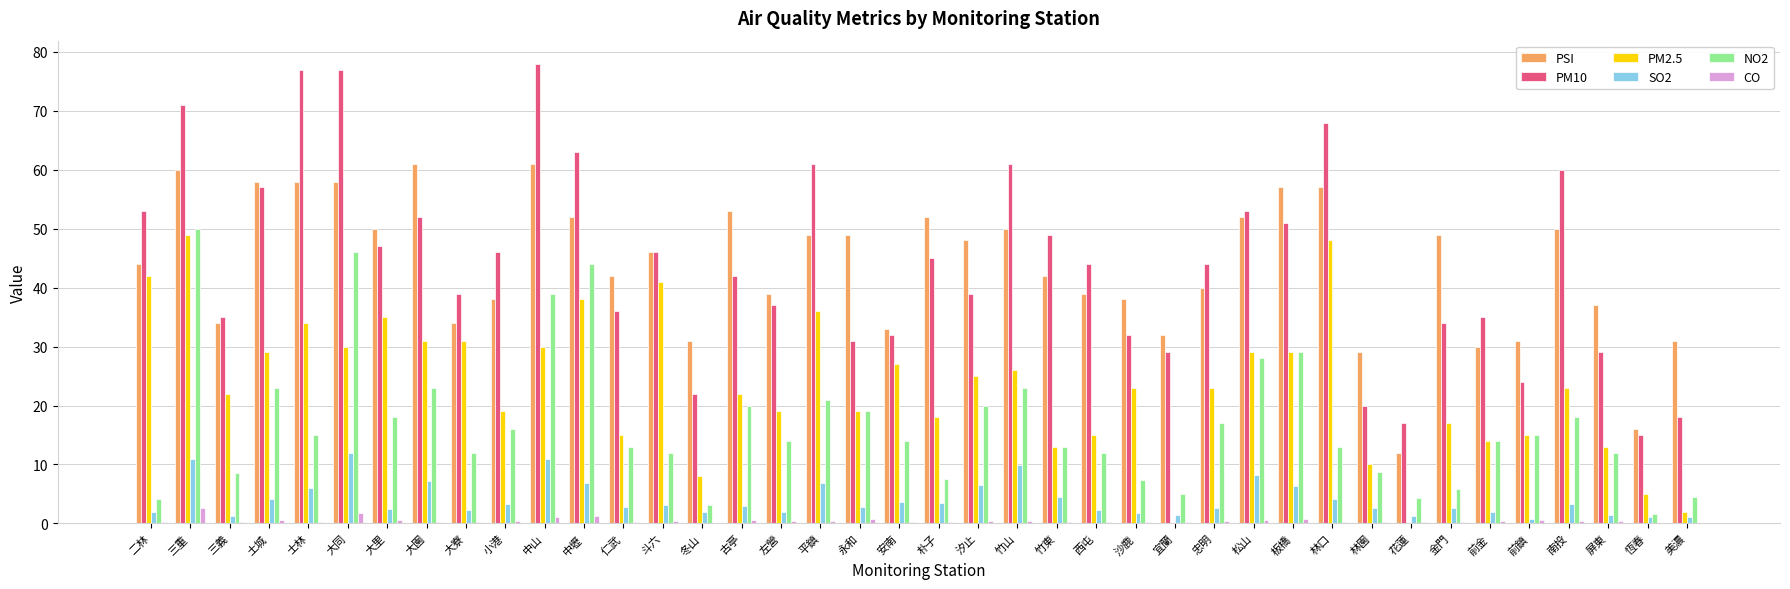

The PSI series shows 31.0 at 美濃. True or false?

True